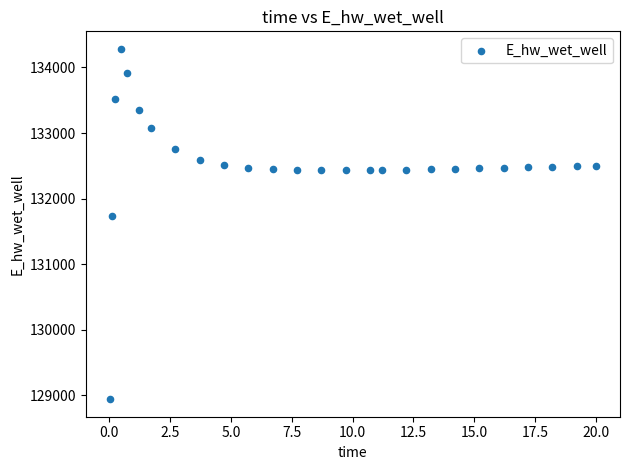

What is the range of Y values (max minus min)?

5342.0